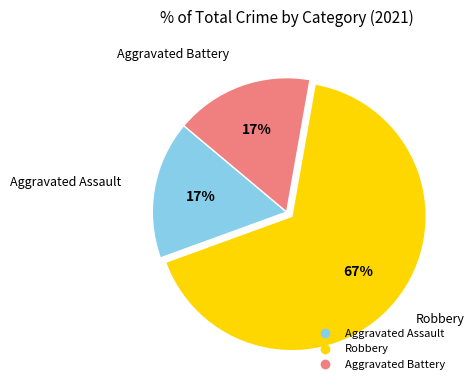

The Robbery slice represents 52% of the pie. True or false?

False